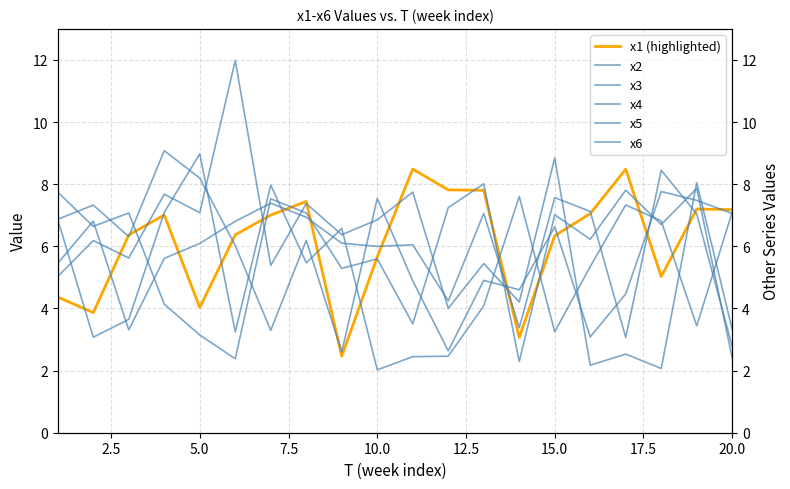

What is the lowest value of the x1 (highlighted) series?

2.5